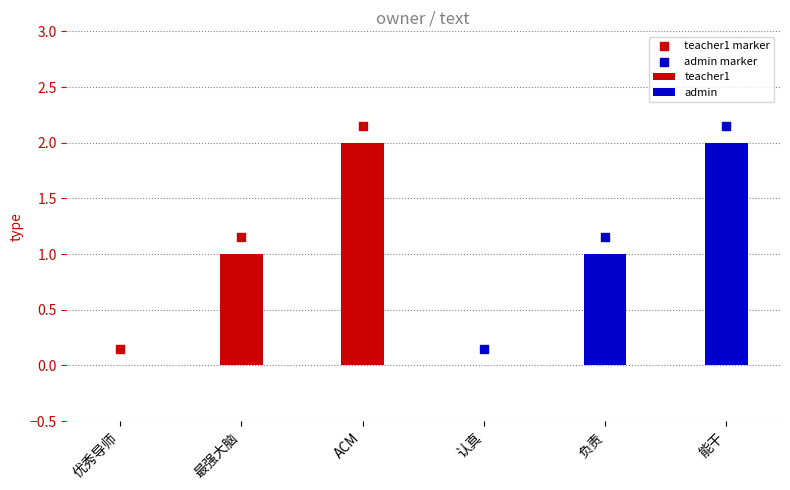

Which series has the widest spread of Y values?

teacher1